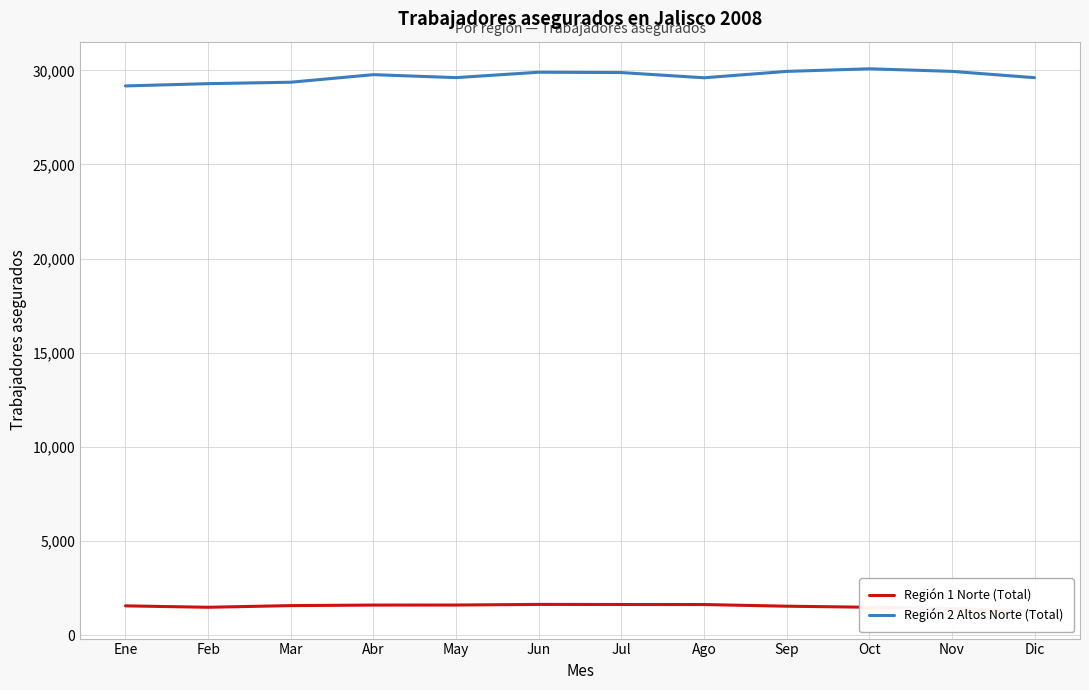

True or false: Región 1 Norte (Total) has more than 1 interior local peaks.

False